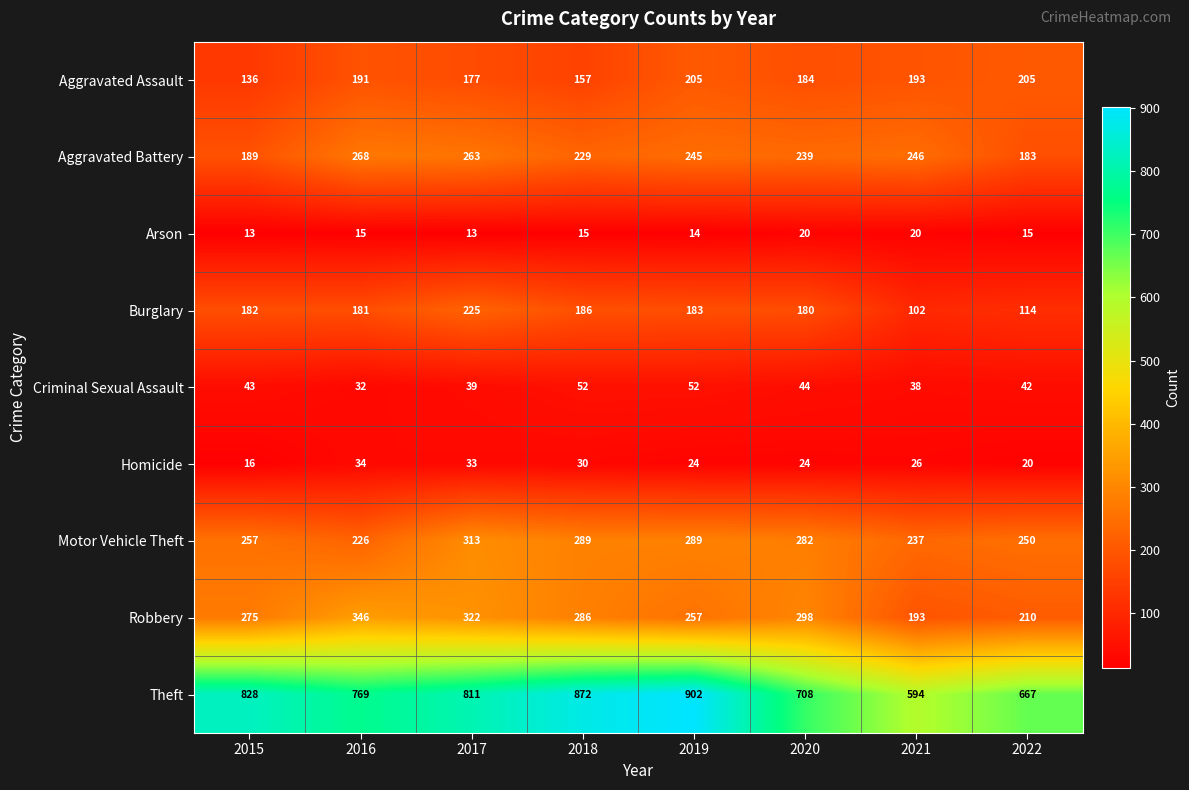

Which series has the widest spread of values?

Theft